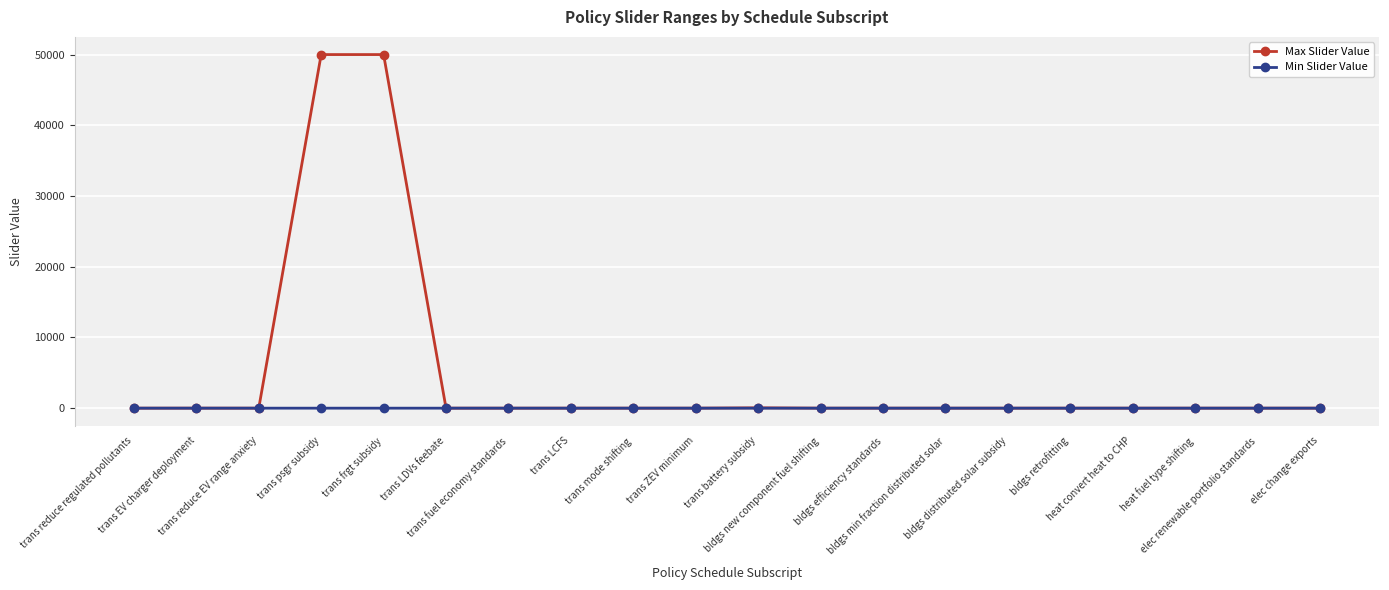

What position from the right is trans reduce EV range anxiety?

18